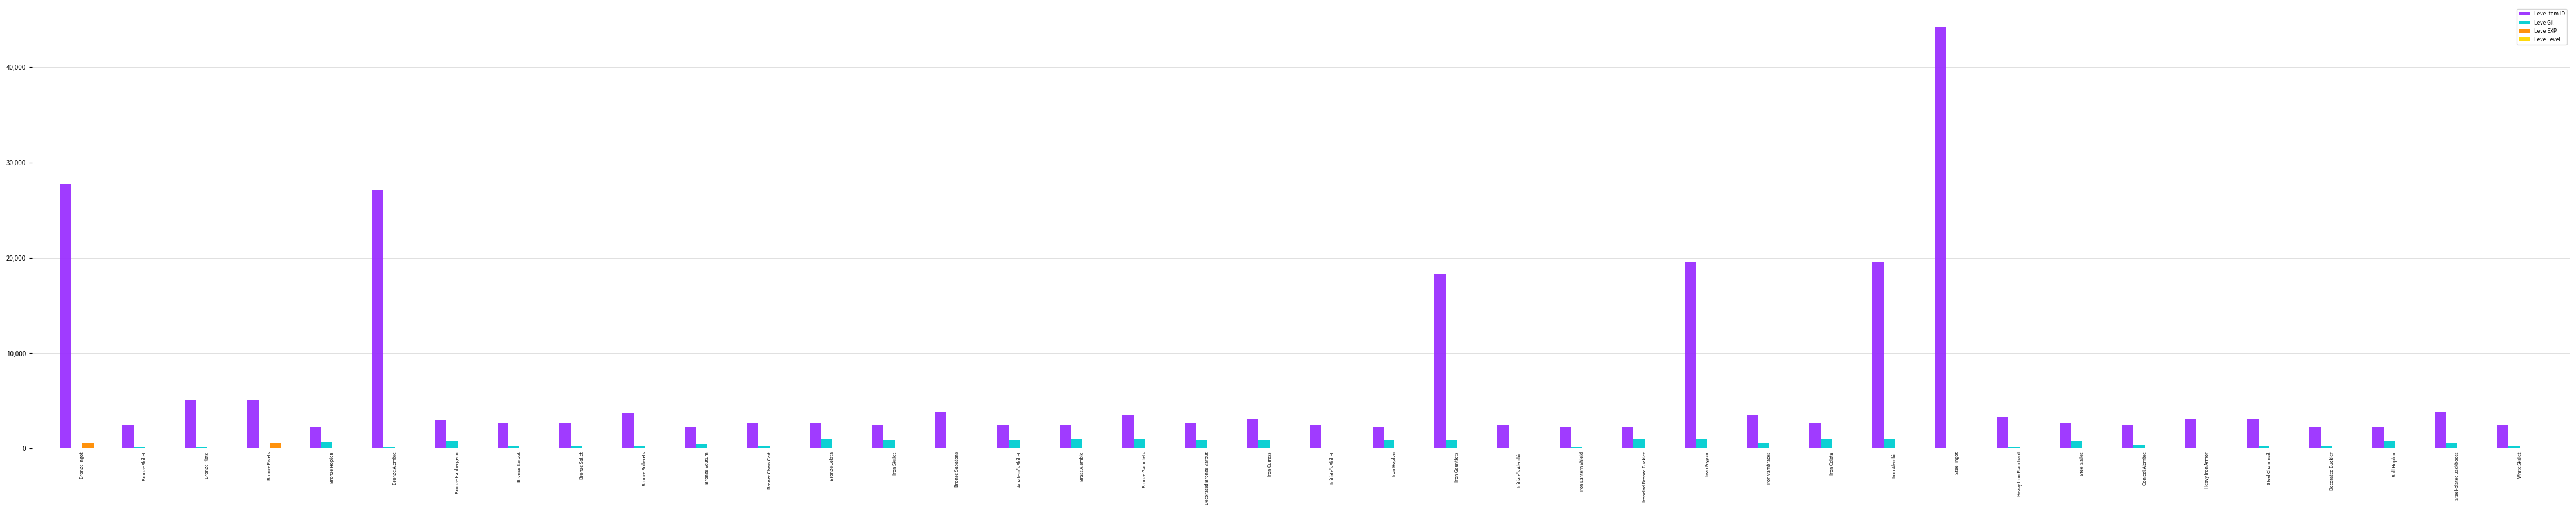

True or false: Leve Item ID has a value of 2495 at Amateur's Skillet.

True